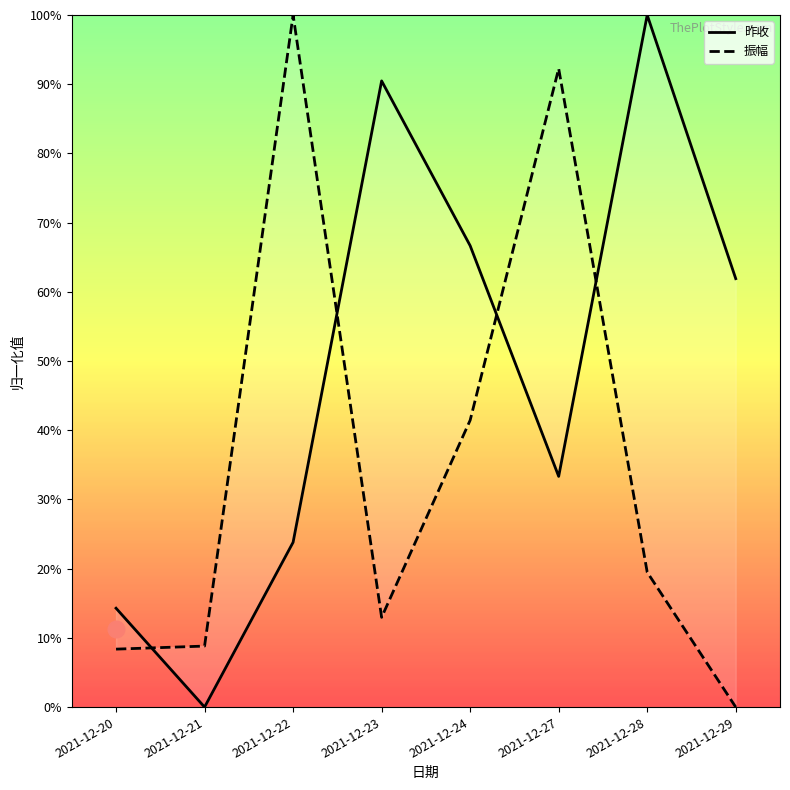

At how many categories does at least one series exceed 0?

8